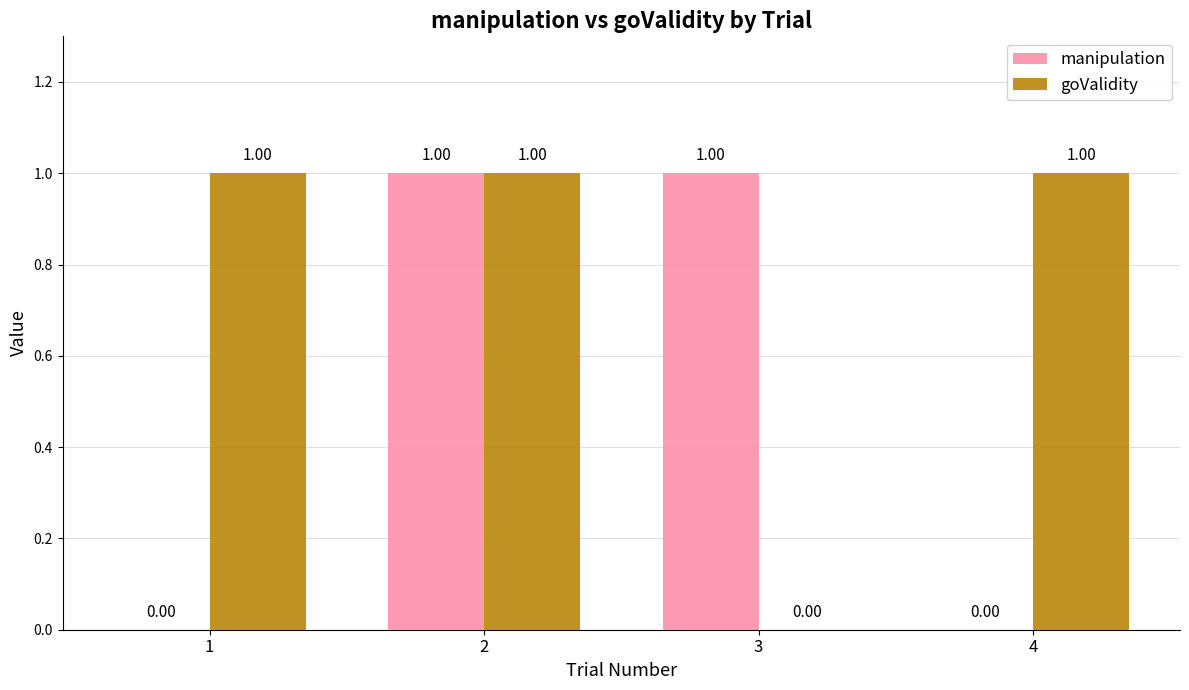

What are all the series names shown in the legend?

manipulation, goValidity